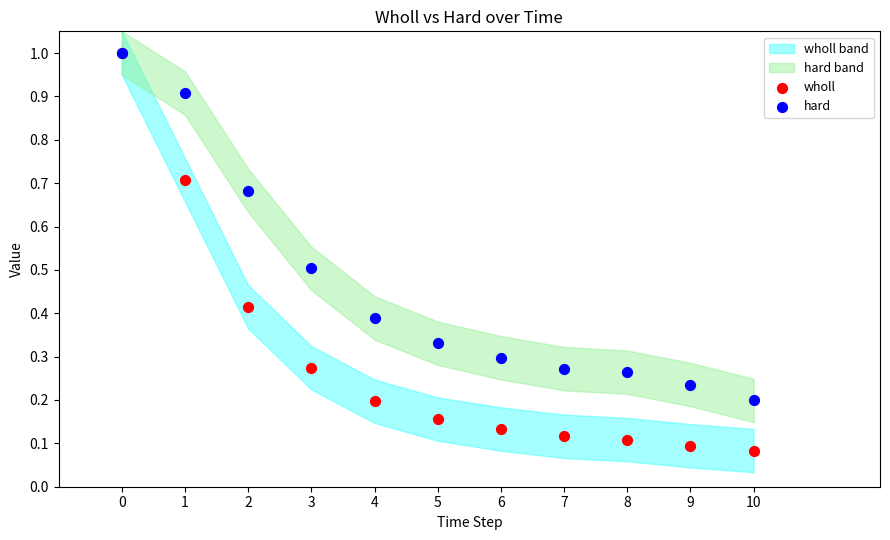

Which series contains the lowest Y value?

wholl